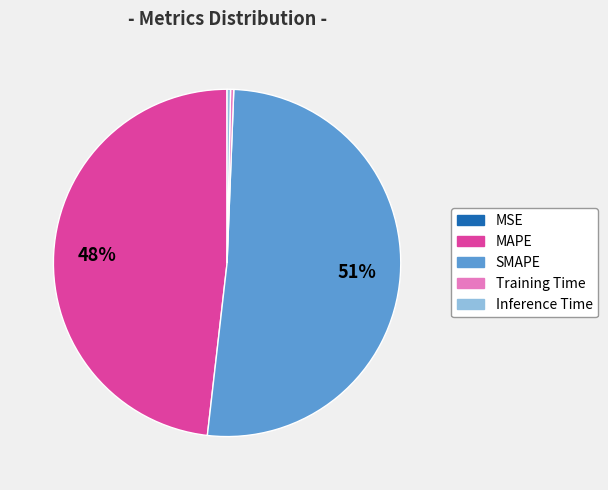

Which category has the biggest portion of the pie?

SMAPE